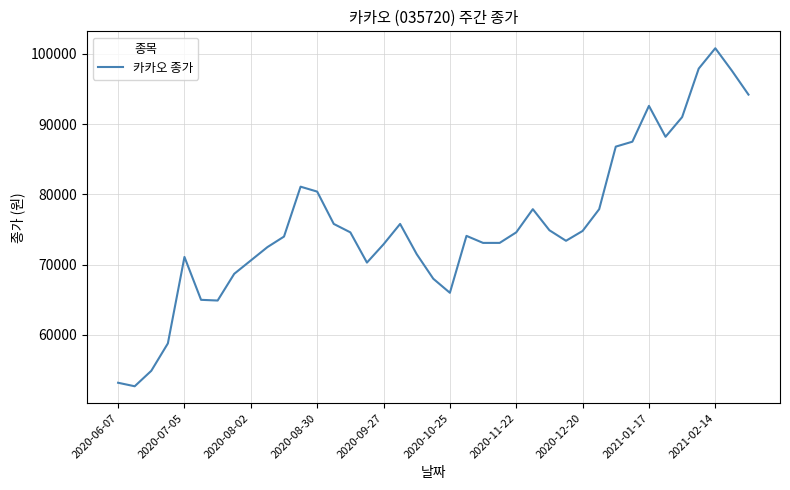

What is the difference between the maximum and minimum values?

48100